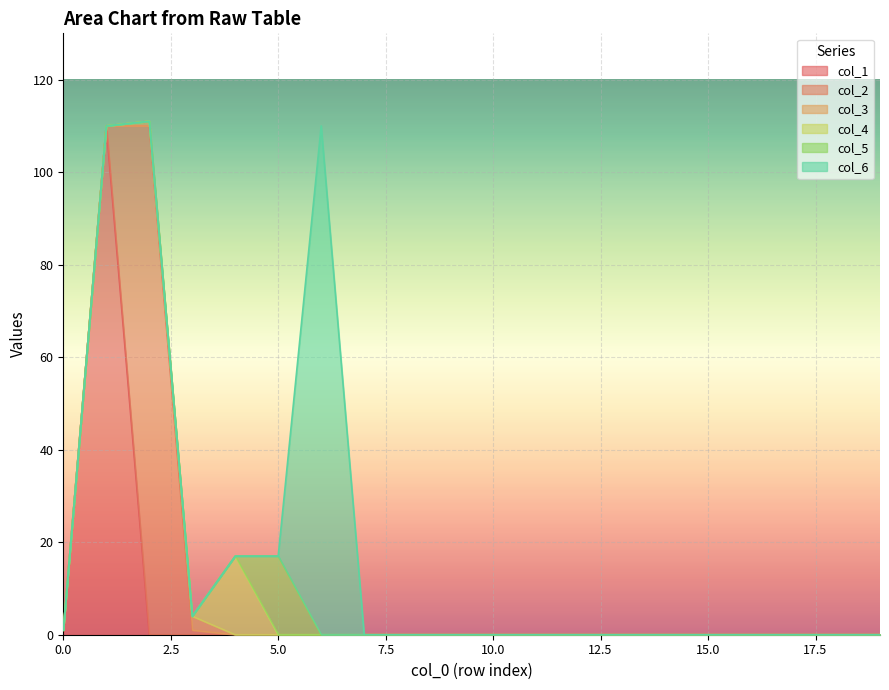

Does the chart display data point markers on the line(s)?

No